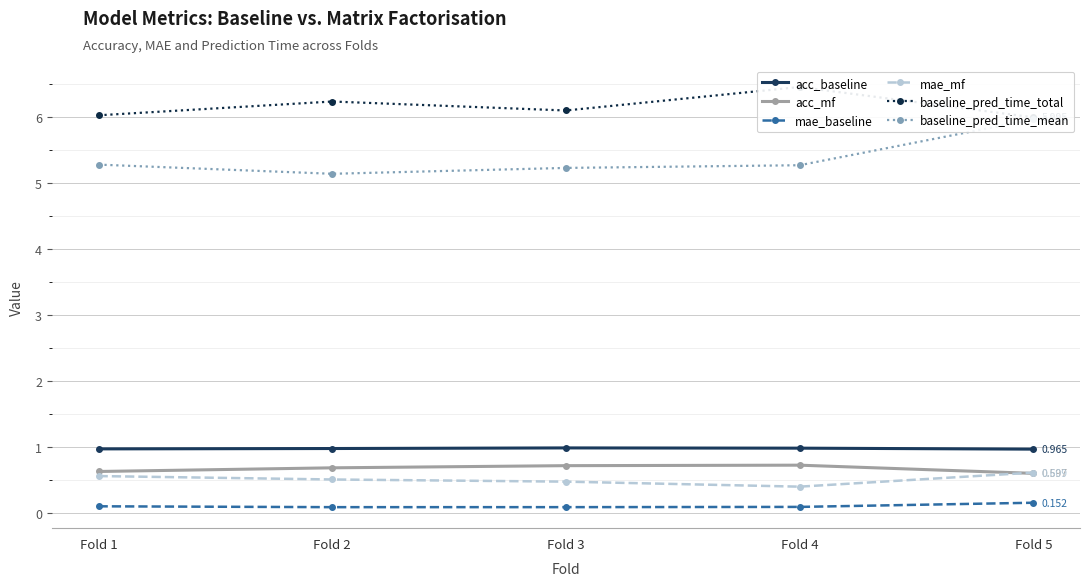

At how many categories does at least one series exceed 2?

5